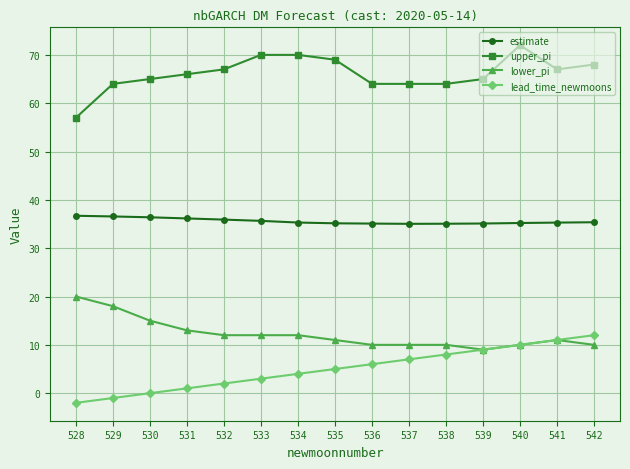

In estimate, how many points are lower than both neighbors (excluding endpoints)?

1